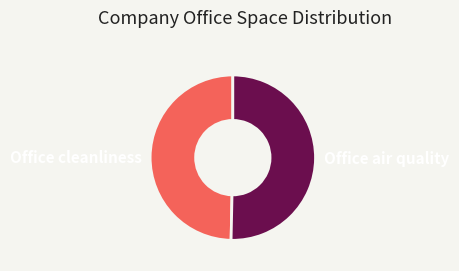

Rank the categories by value from highest to lowest.

Office air quality, Office cleanliness